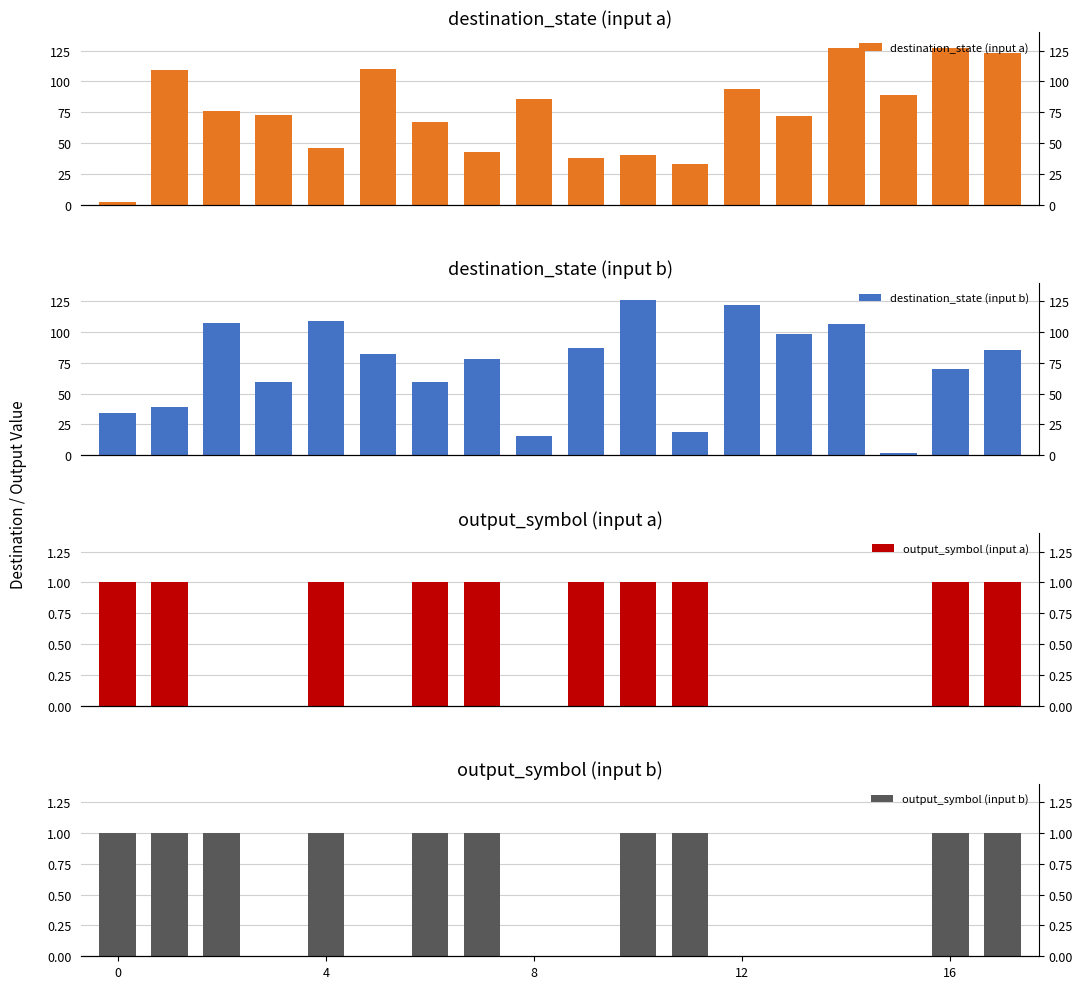

What is the label of the 10th bar from the right?

8